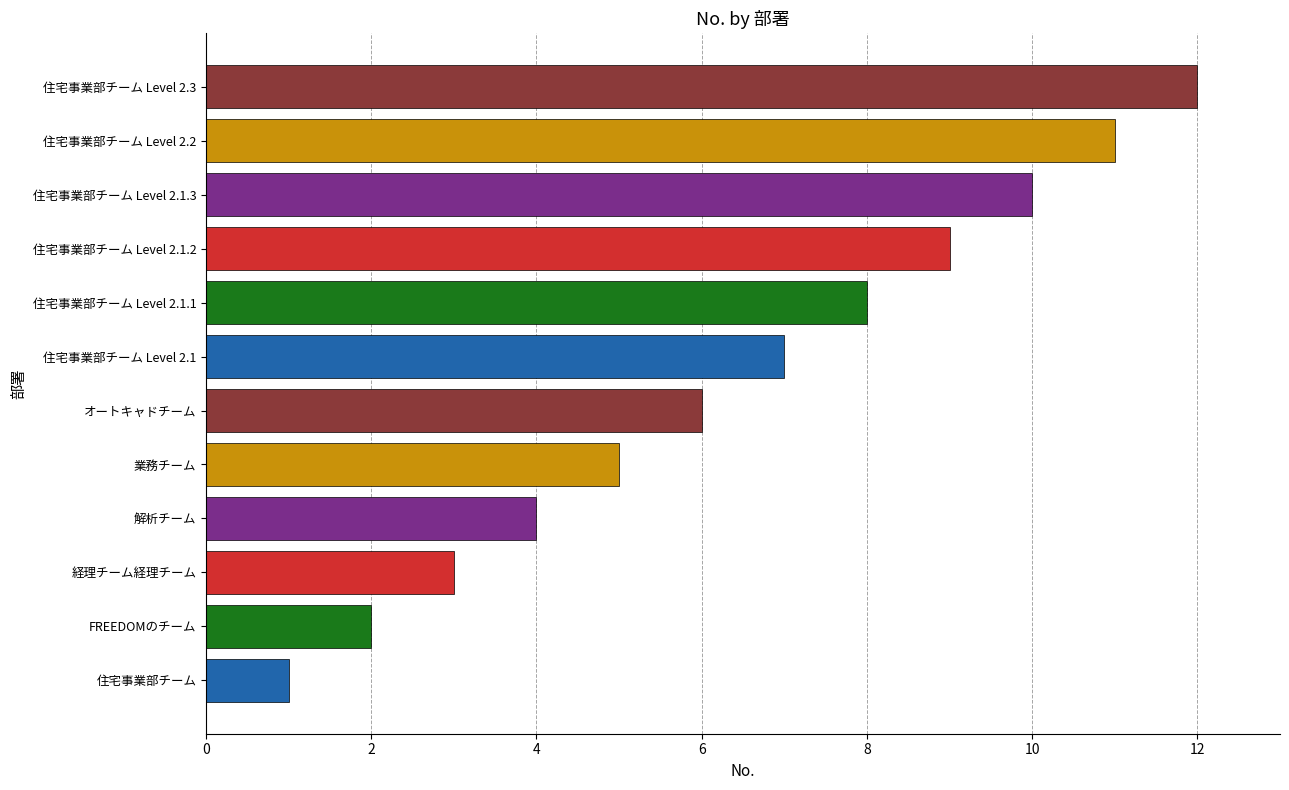

What is the smallest value displayed?

1